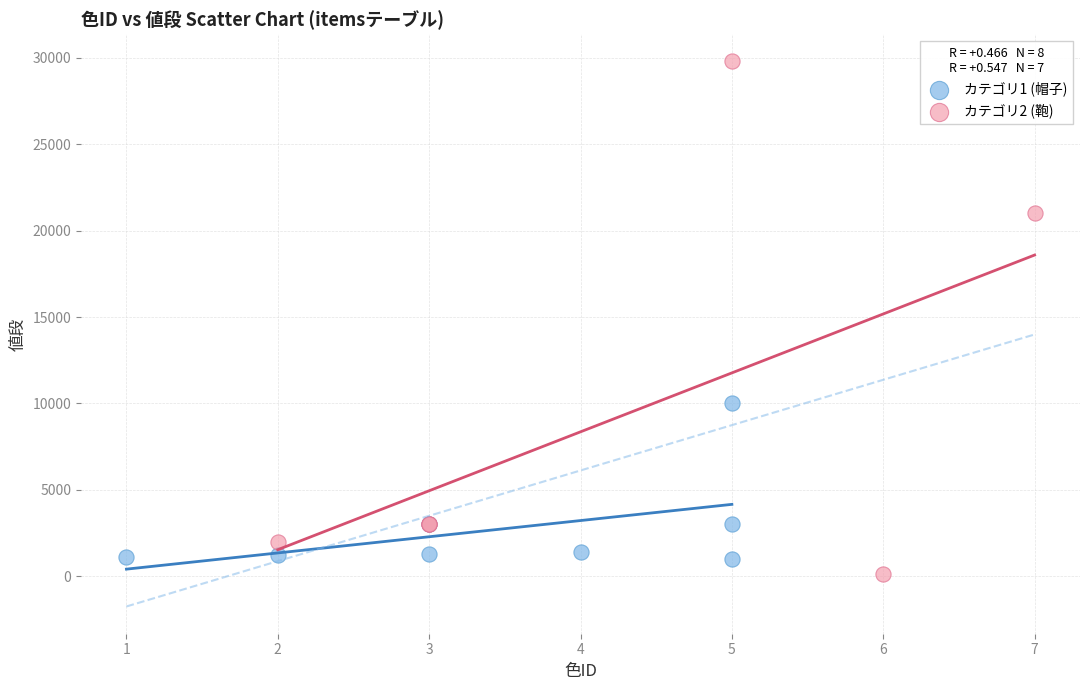

Which series reaches the minimum Y coordinate?

カテゴリ2 (鞄)